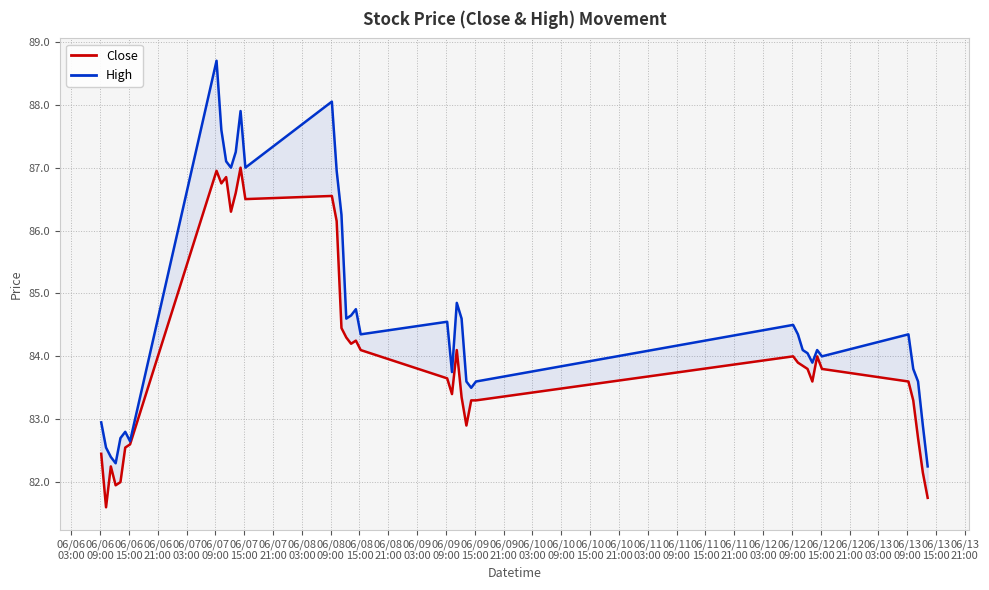

What are all the series names shown in the legend?

Close, High